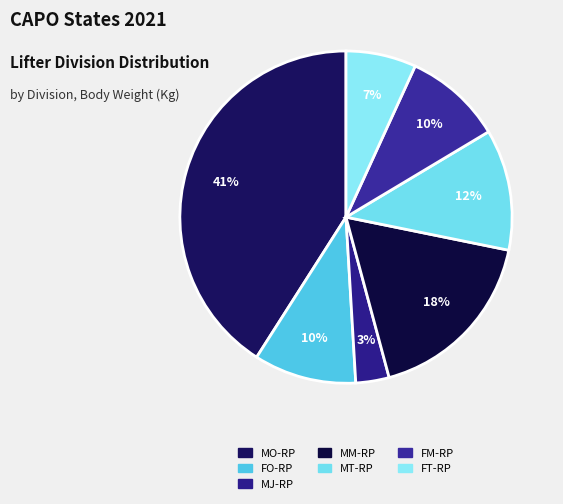

Does MO-RP account for over 50% of the chart?

No